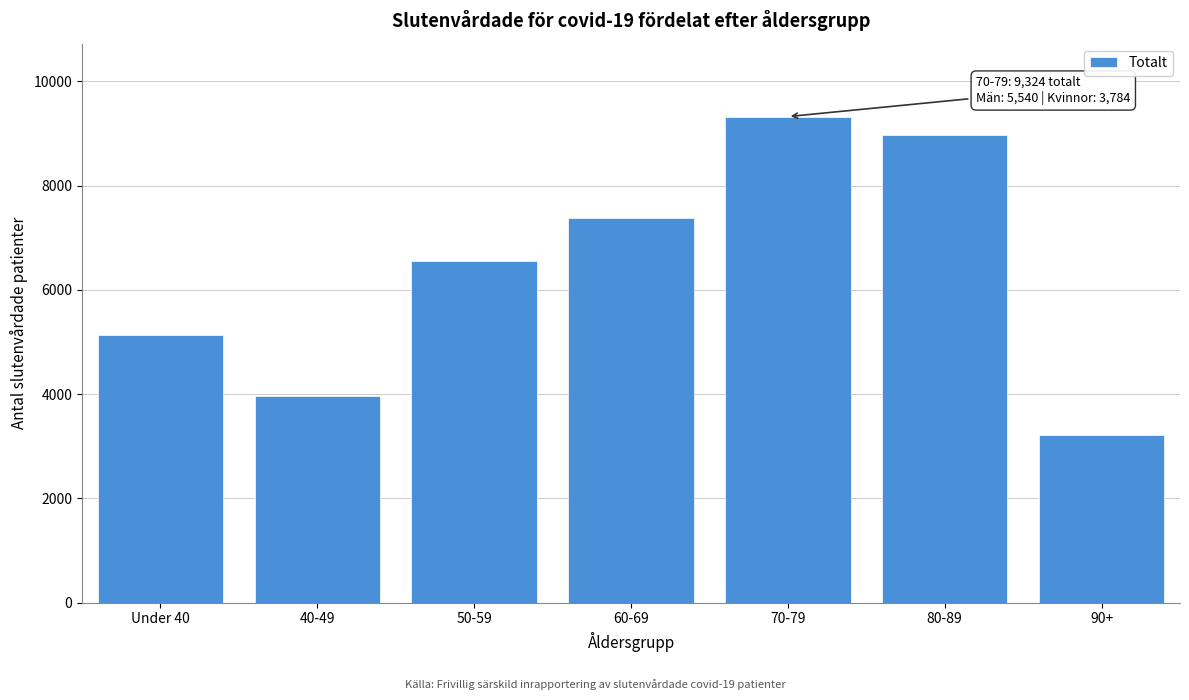

Reading left to right, what are all the values shown in this chart?

Under 40=5142	40-49=3960	50-59=6555	60-69=7379	70-79=9324	80-89=8973	90+=3219